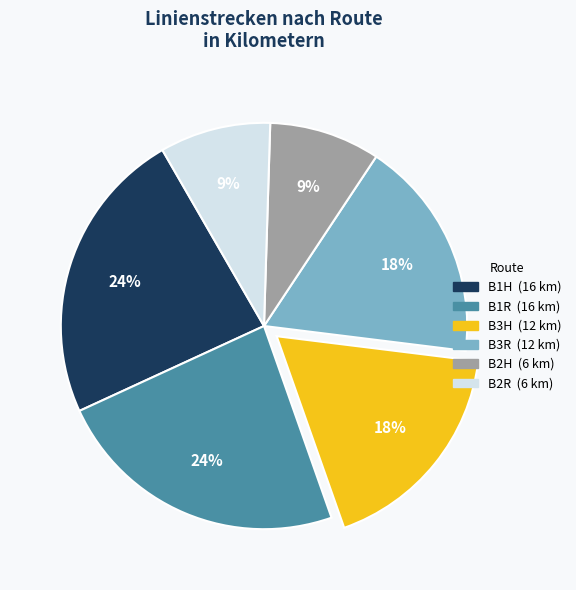

To the nearest percent, what is the average slice percentage?

17%